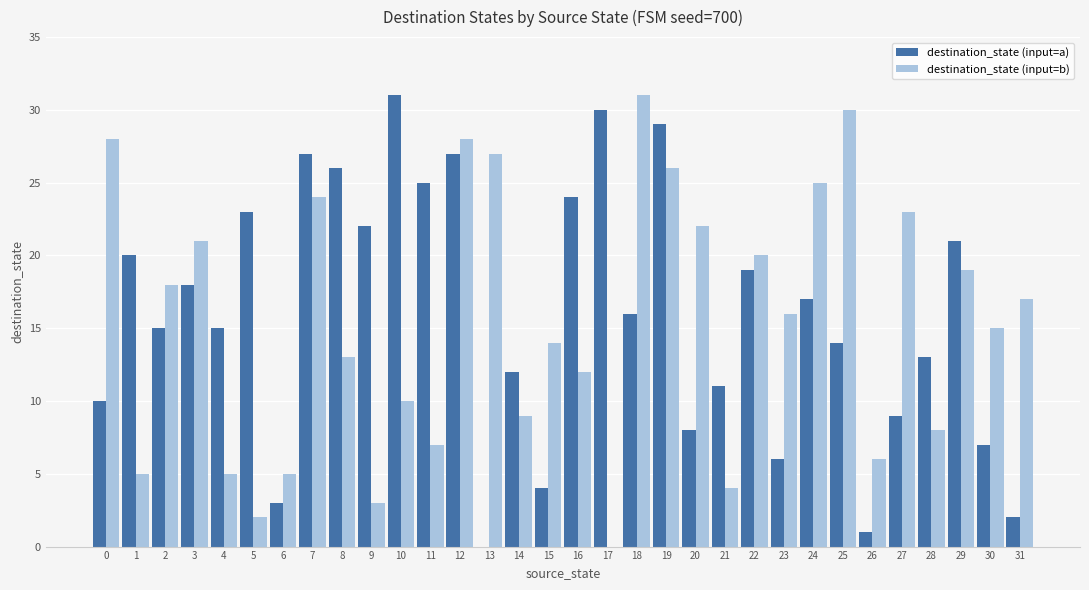

Reading right to left, what are all the values shown in this chart?

destination_state (input=a): 31=2	30=7	29=21	28=13	27=9	26=1	25=14	24=17	23=6	22=19	21=11	20=8	19=29	18=16	17=30	16=24	15=4	14=12	13=0	12=27	11=25	10=31	9=22	8=26	7=27	6=3	5=23	4=15	3=18	2=15	1=20	0=10
destination_state (input=b): 31=17	30=15	29=19	28=8	27=23	26=6	25=30	24=25	23=16	22=20	21=4	20=22	19=26	18=31	17=0	16=12	15=14	14=9	13=27	12=28	11=7	10=10	9=3	8=13	7=24	6=5	5=2	4=5	3=21	2=18	1=5	0=28